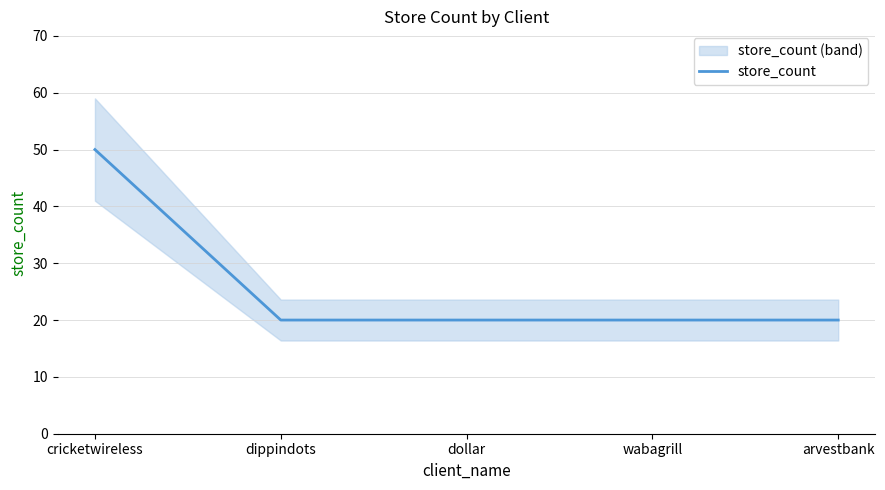

The chart shows a value of 31 at dippindots. True or false?

False